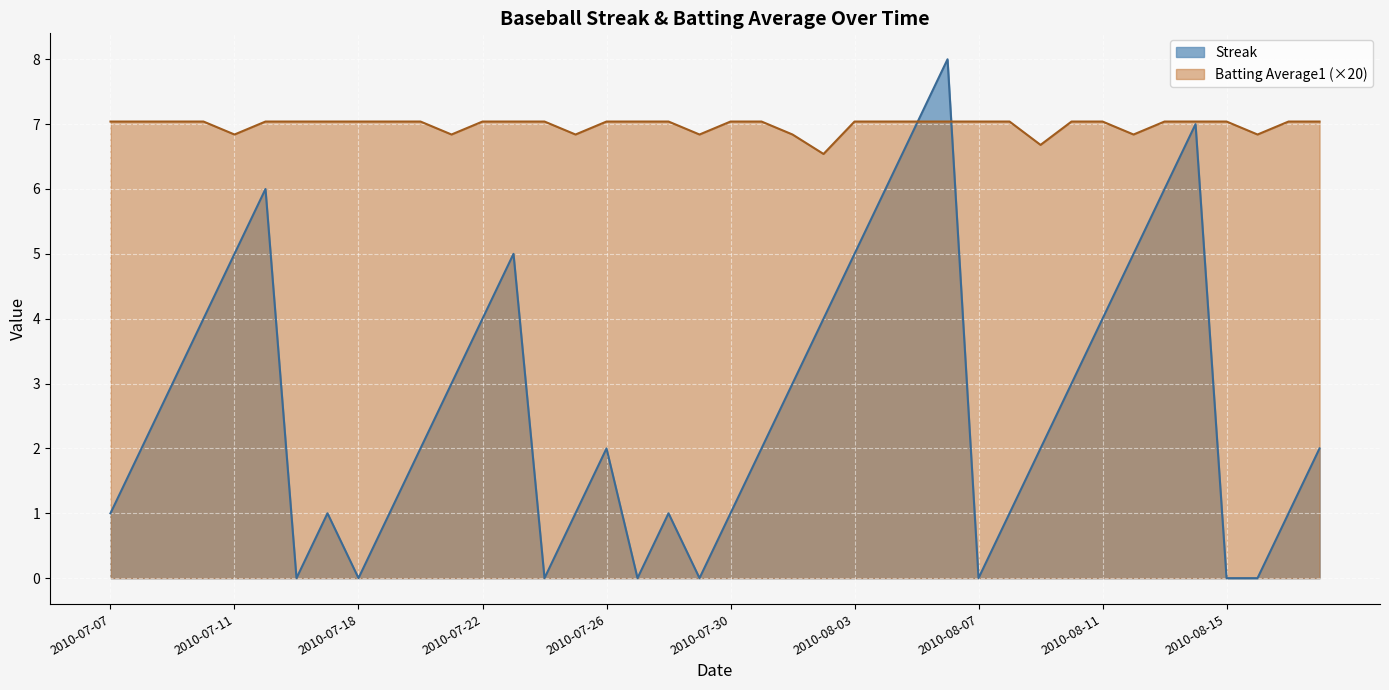

In Streak, how many points are lower than both neighbors (excluding endpoints)?

6